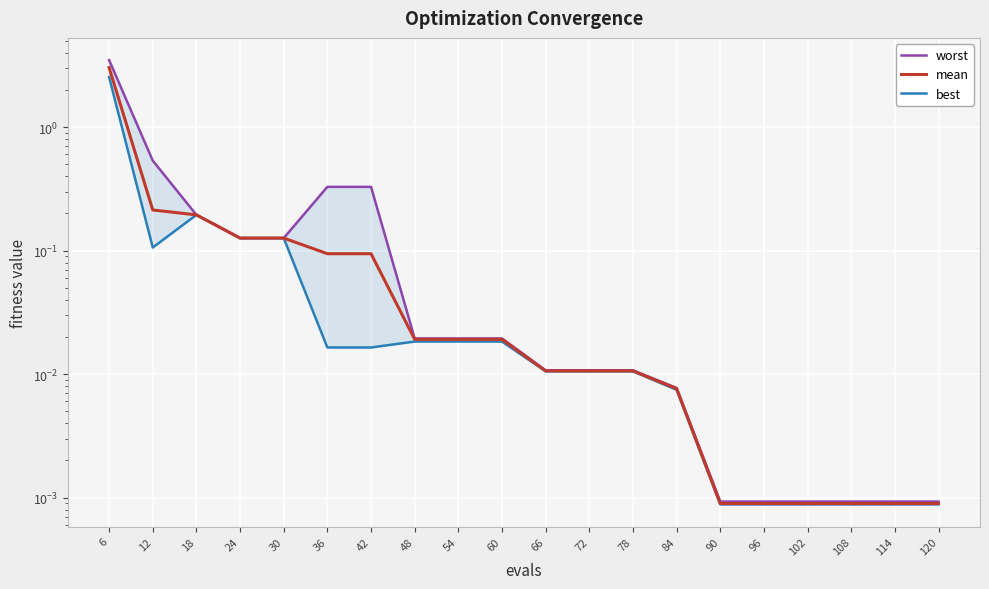

True or false: mean and worst intersect in this chart.

False